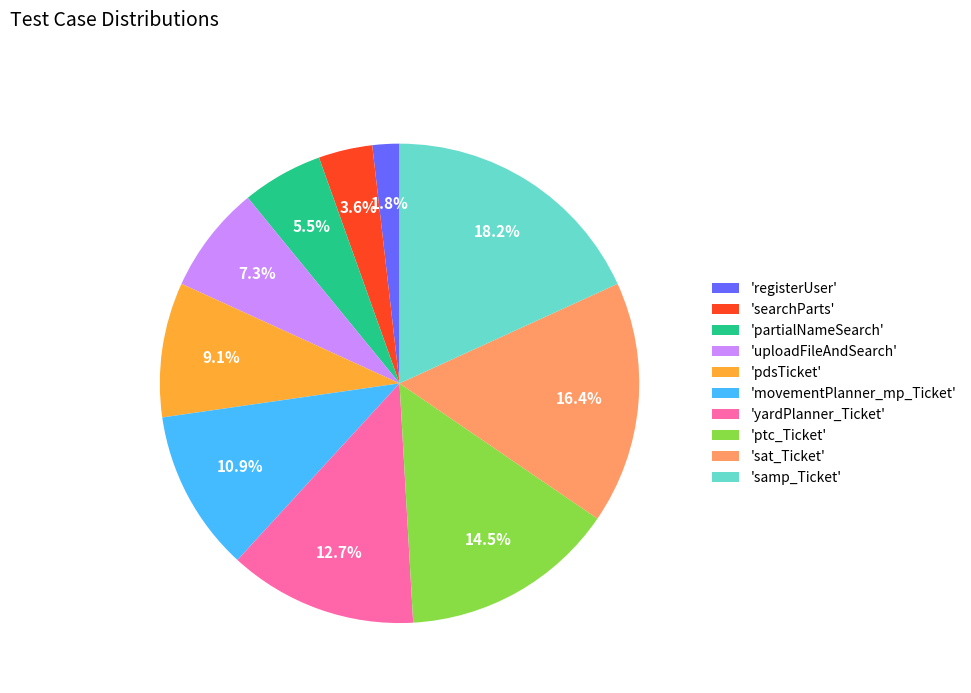

What is the ratio of the value at 'uploadFileAndSearch' to the value at 'sat_Ticket'?

0.4